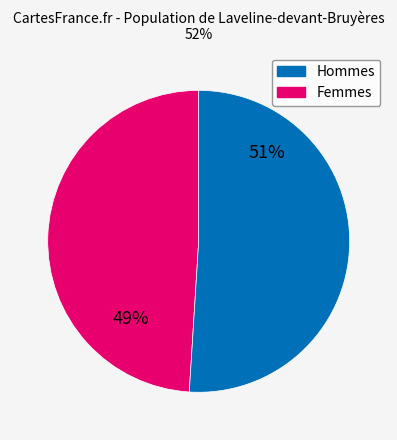

Is the sum of Femmes and Hommes greater than half?

Yes